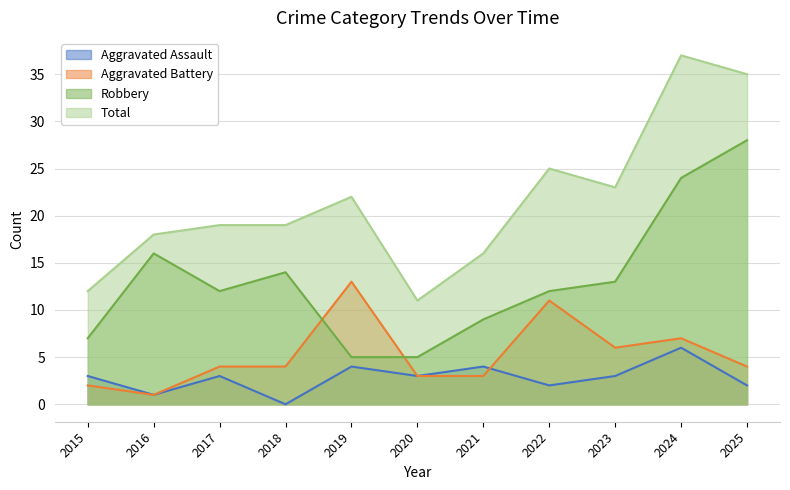

What is the average value of the Robbery series?

13